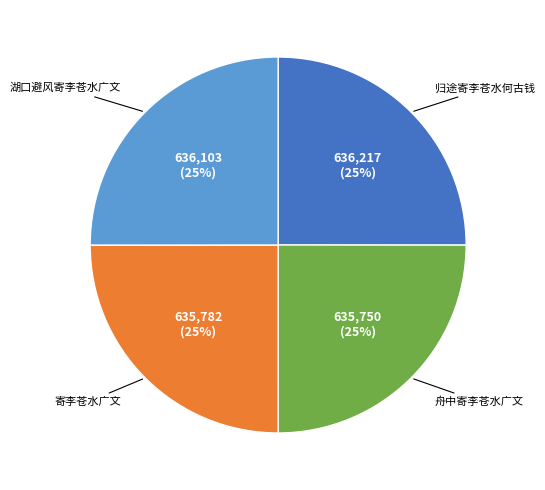

Does any single category account for the majority?

No